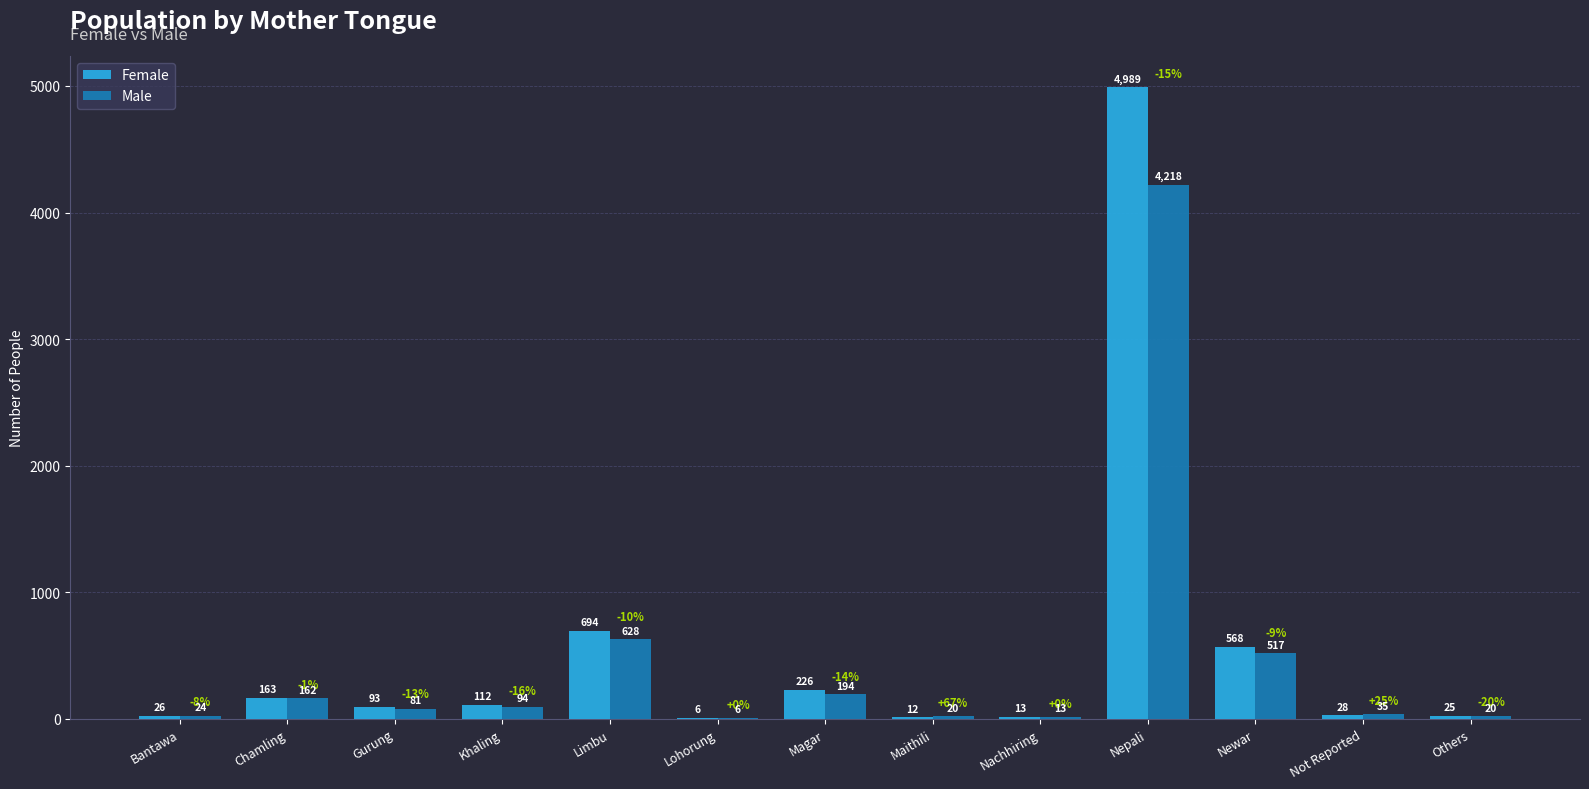

At which label does Female first exceed 93?

Chamling